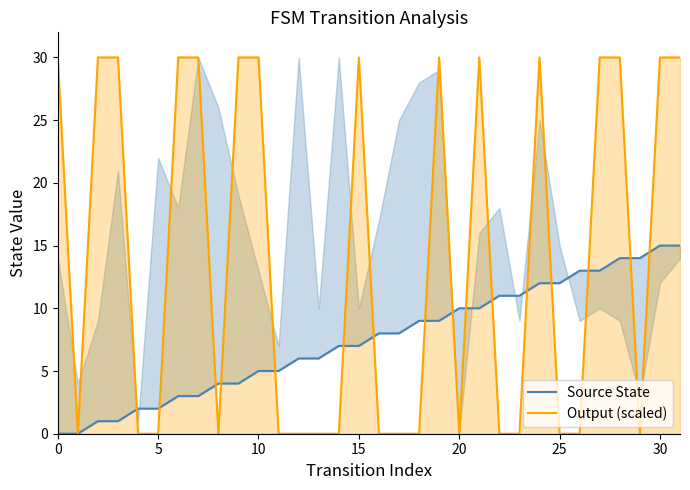

The value of Output (scaled) at 5 is 0. True or false?

True